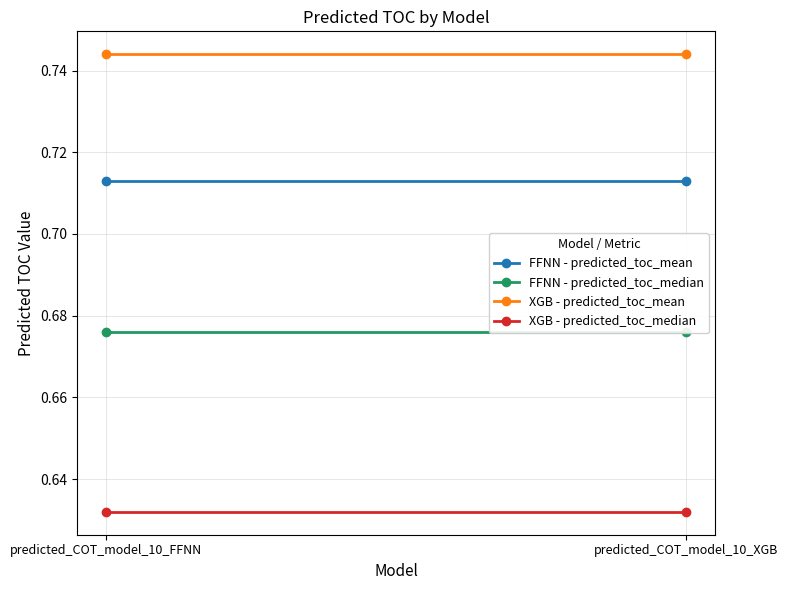

The XGB - predicted_toc_median series shows 0.6 at predicted_COT_model_10_FFNN. True or false?

True